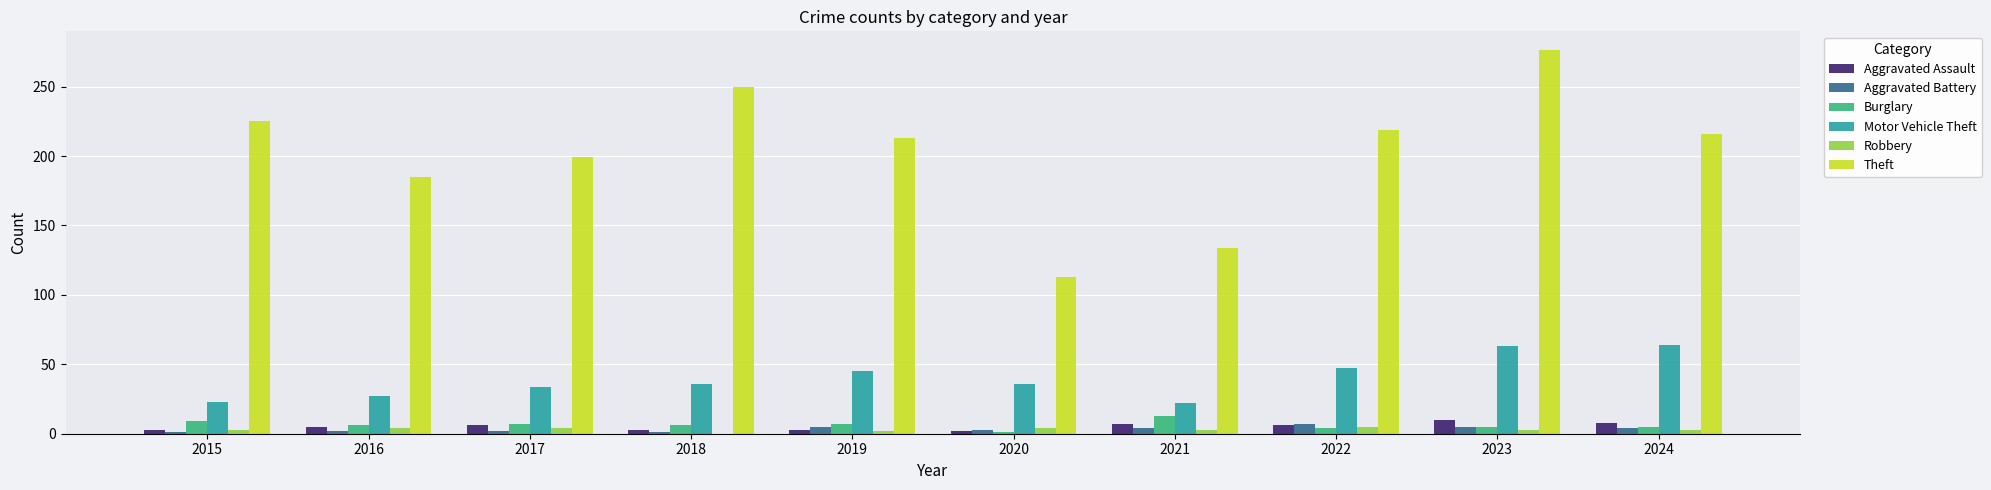

What is the difference between the Aggravated Battery values at 2019 and 2015?

4